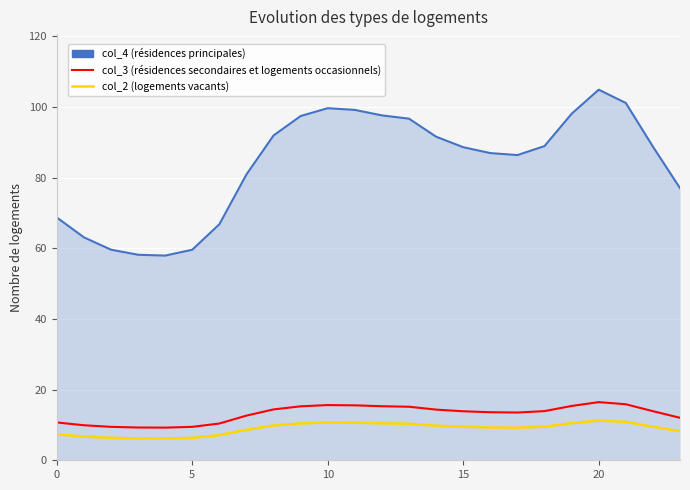

What is the greatest value displayed?

104.9